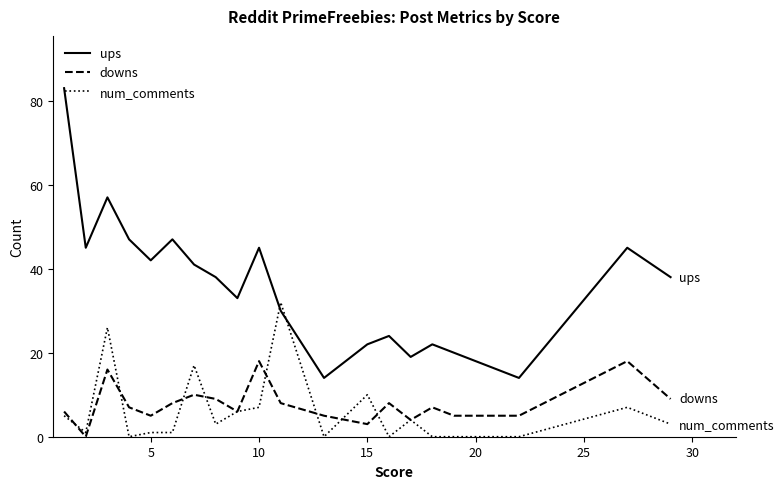

What are all the series names shown in the legend?

ups, downs, num_comments